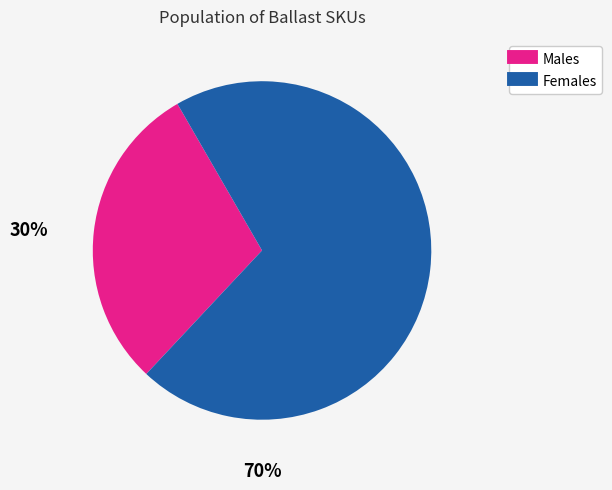

Does any single category account for the majority?

Yes